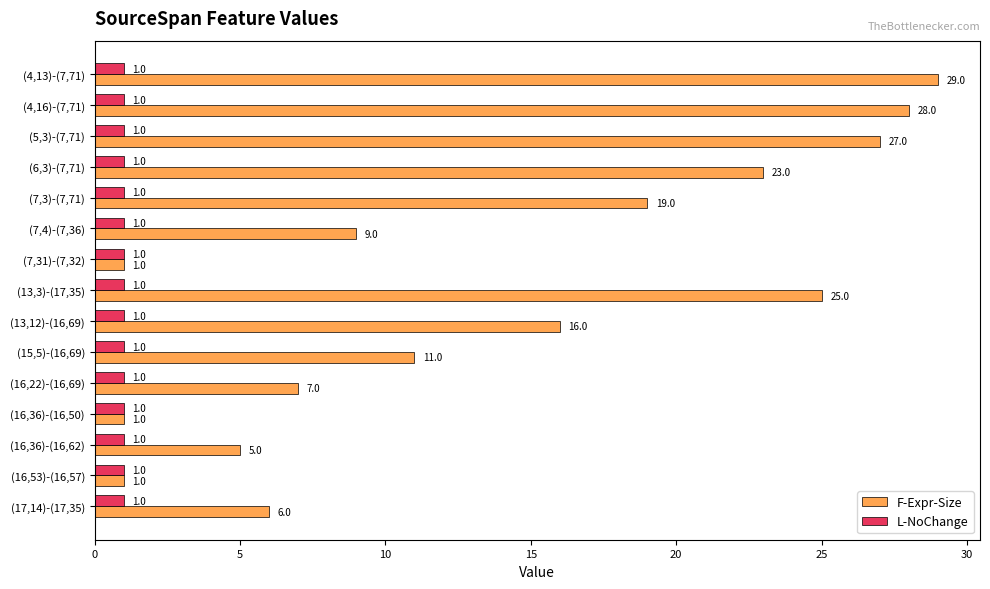

What is the total value across all series at (4,16)-(7,71)?

29